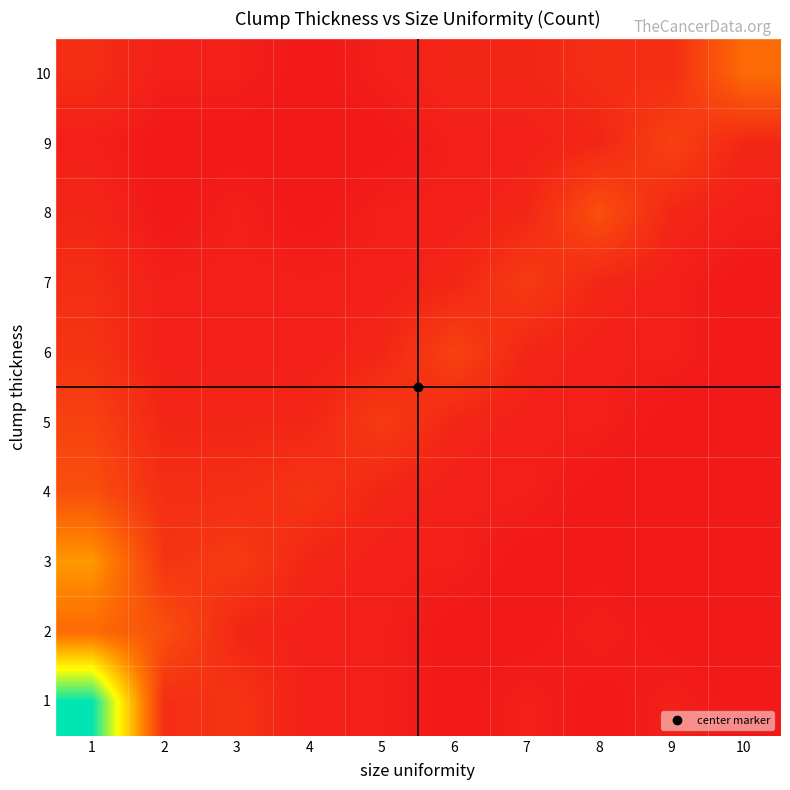

Which category has the lowest value across all series?

6